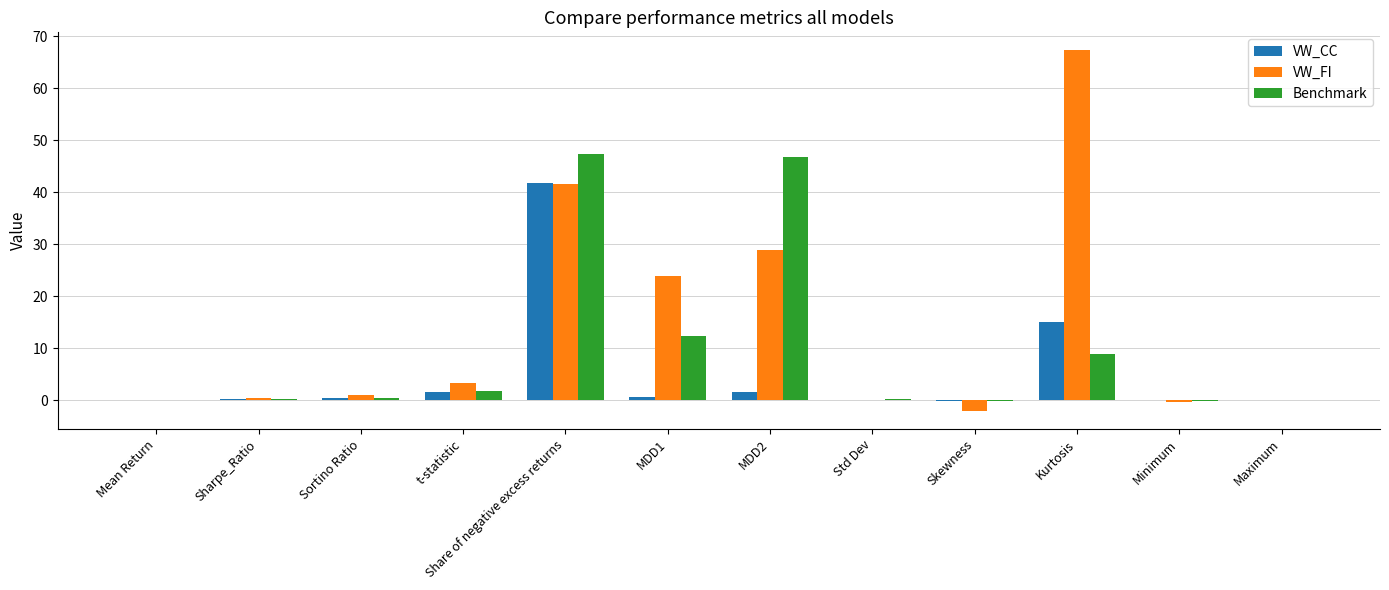

Is the value of VW_FI at t-statistic greater than the value of VW_CC at Std Dev?

Yes